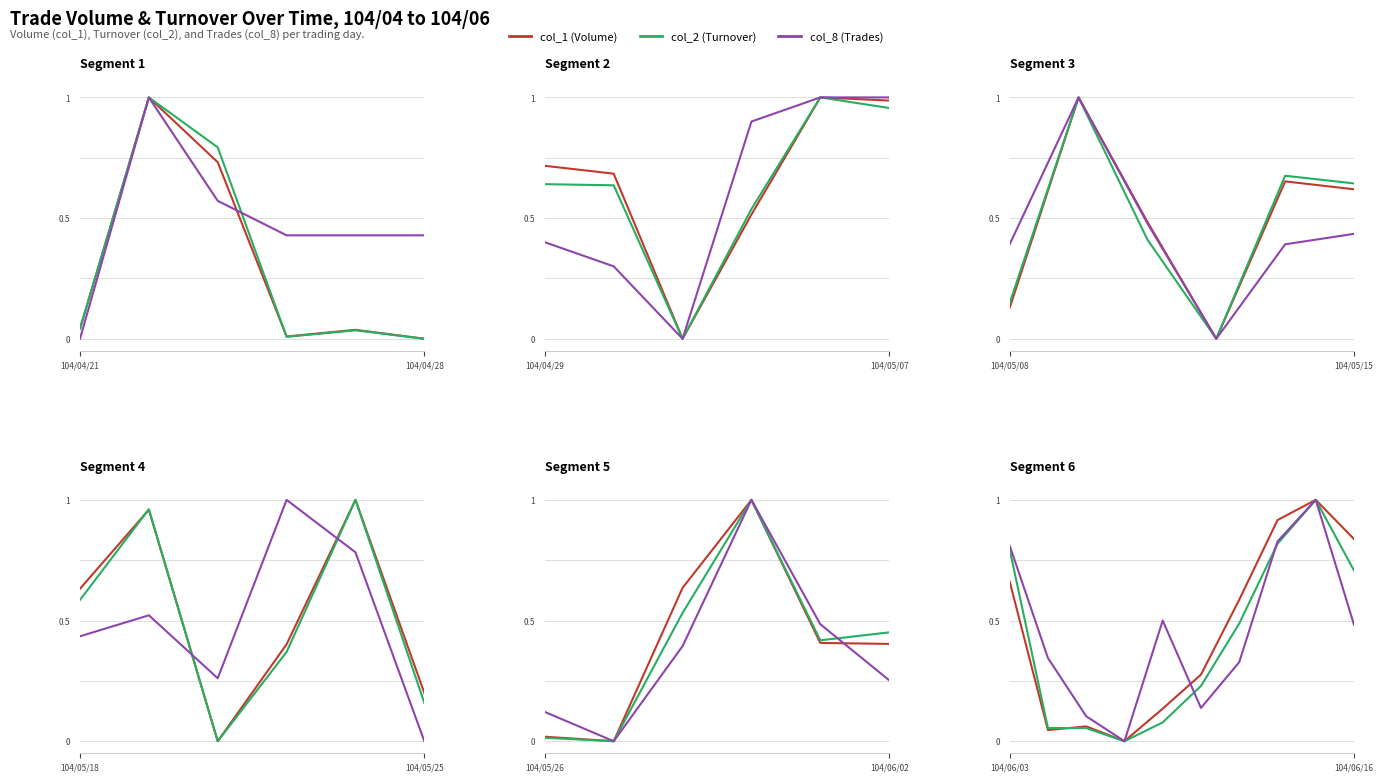

Is this an area chart (filled region under the line)?

No